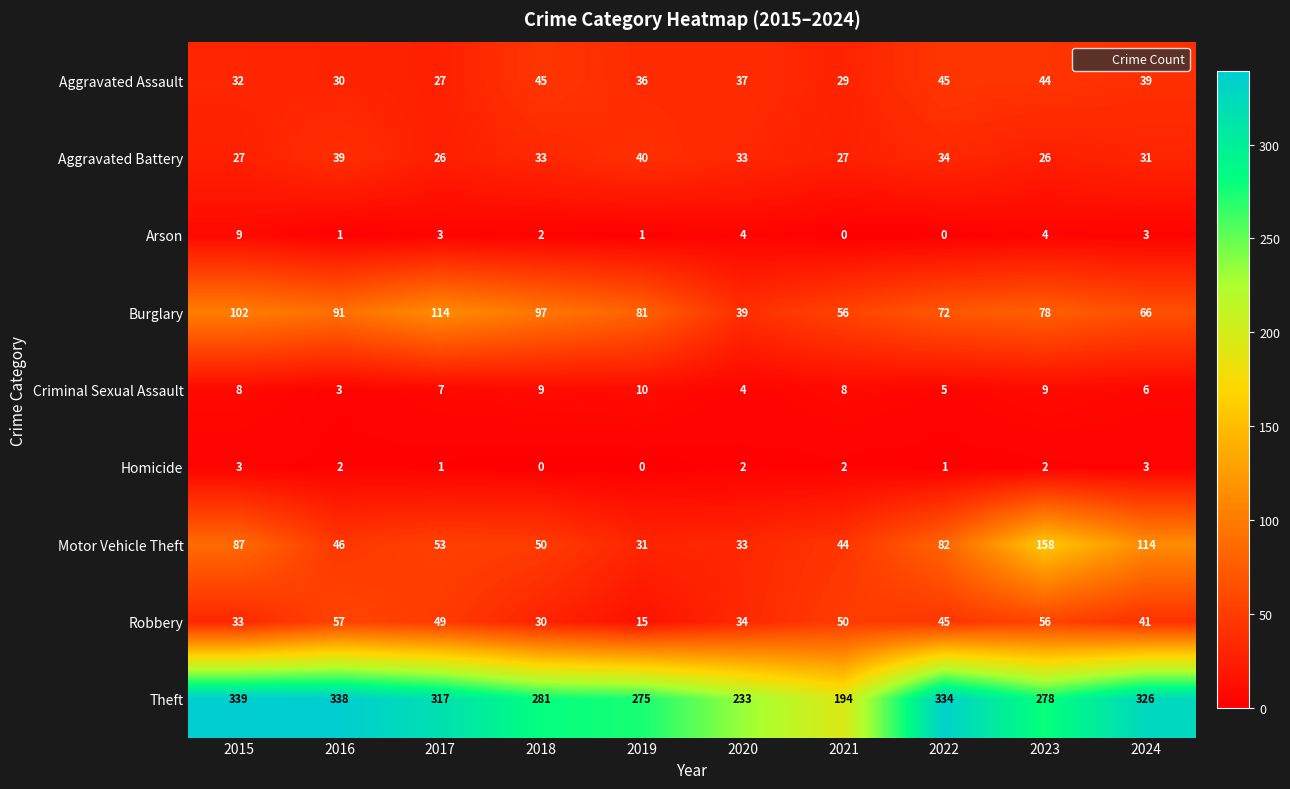

What is the sum of all Homicide values?

16